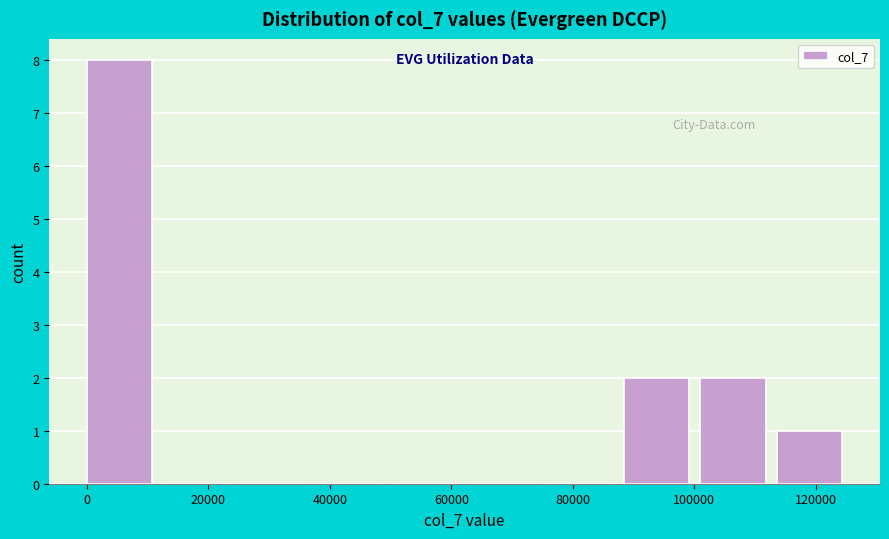

Reading left to right, list every bar in this chart as the range it spans on the x-axis followed by its height. Neither the bar edges nor the heights are printed on the chart, so give them approximately, as read against the axes.

0 to 12000: 8
12000 to 26000: 0
26000 to 38000: 0
38000 to 50000: 0
50000 to 64000: 0
64000 to 76000: 0
76000 to 88000: 0
88000 to 102000: 2
102000 to 114000: 2
114000 to 126000: 1